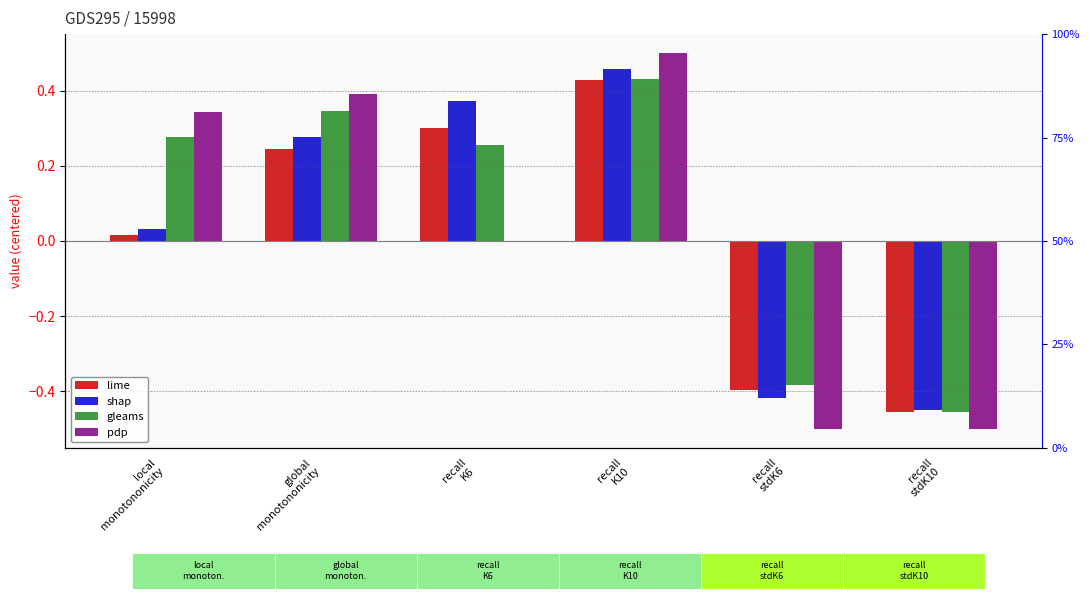

Where does the lime series first go above 0?

local
monotononicity